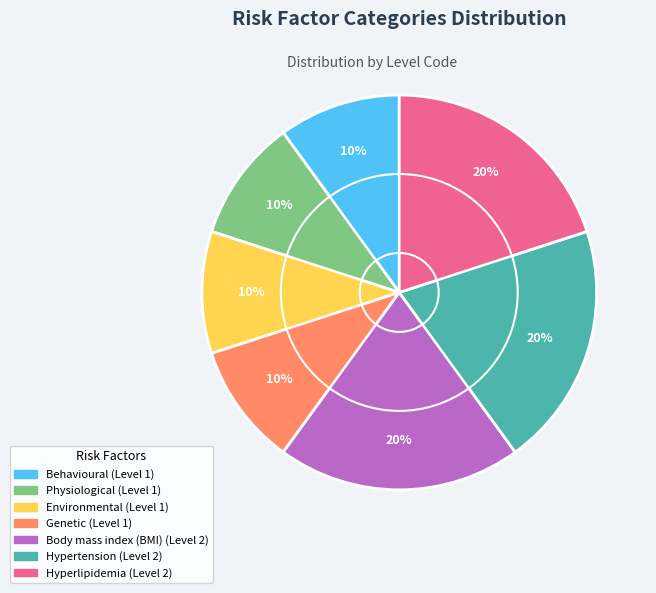

Is it true that genetic is 10% of the pie?

True